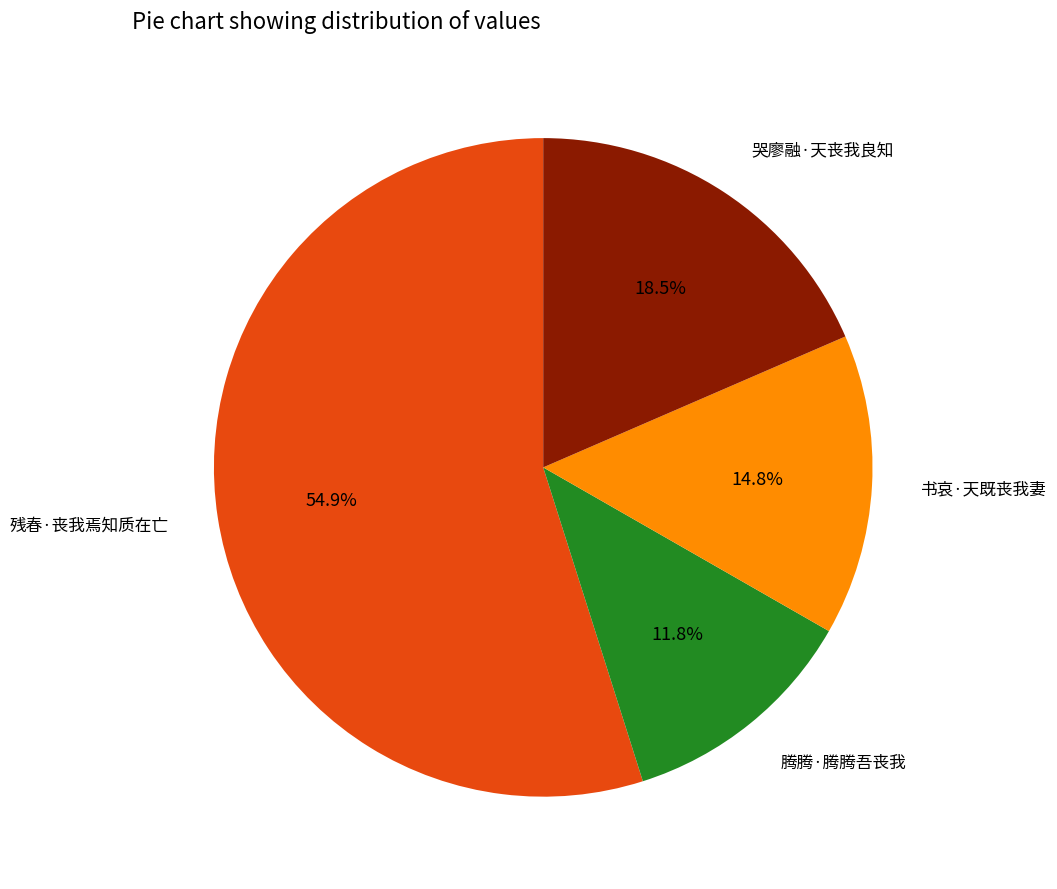

Does any single category account for the majority?

Yes